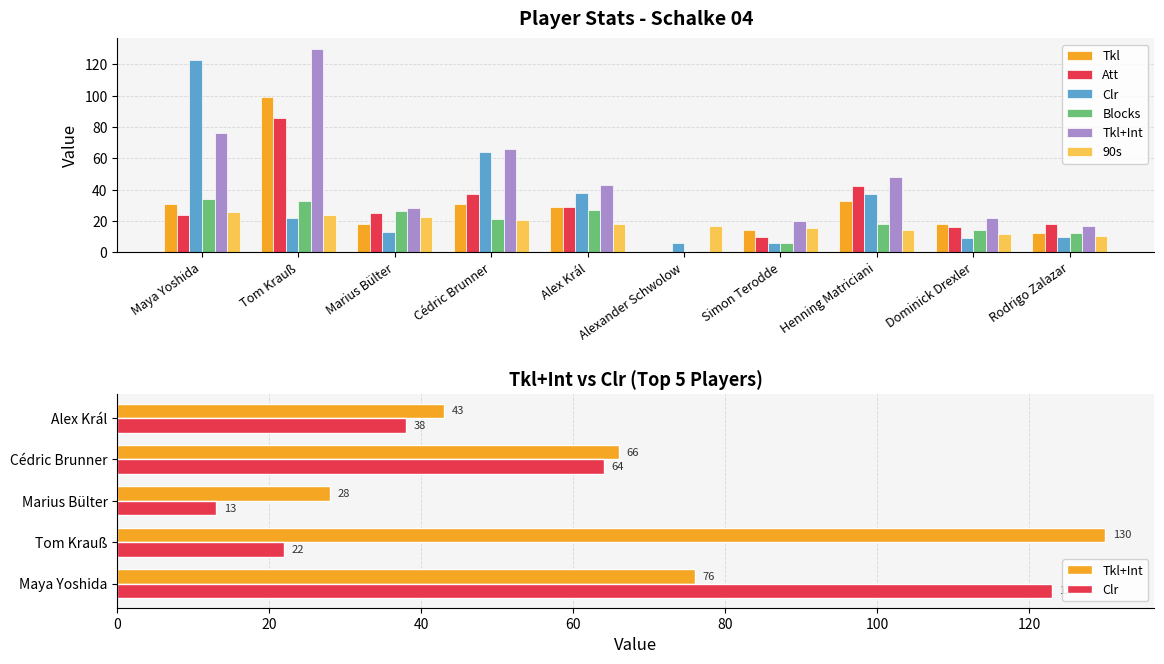

What position from the right is Alexander Schwolow?

5